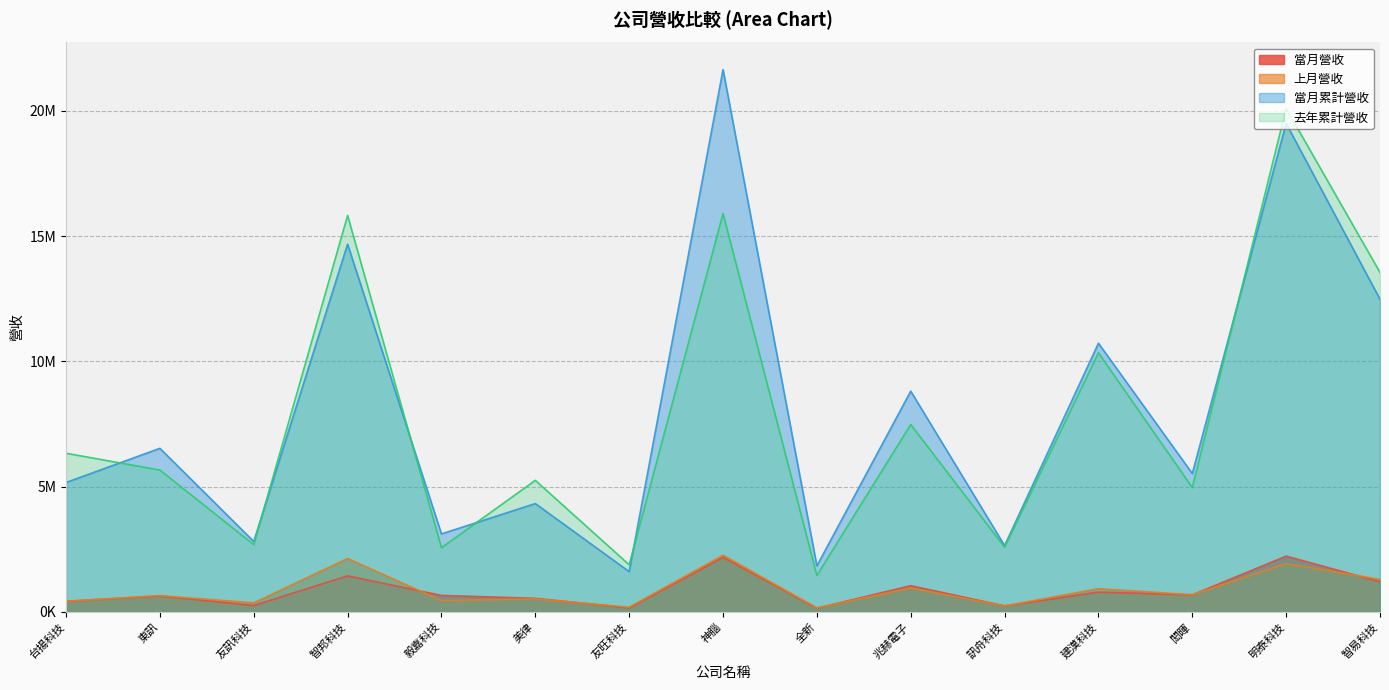

Rank the categories by 上月營收 value from highest to lowest.

神腦, 智邦科技, 明泰科技, 智易科技, 兆赫電子, 建漢科技, 閎暉, 東訊, 美律, 毅嘉科技, 台揚科技, 友訊科技, 訊舟科技, 友旺科技, 全新